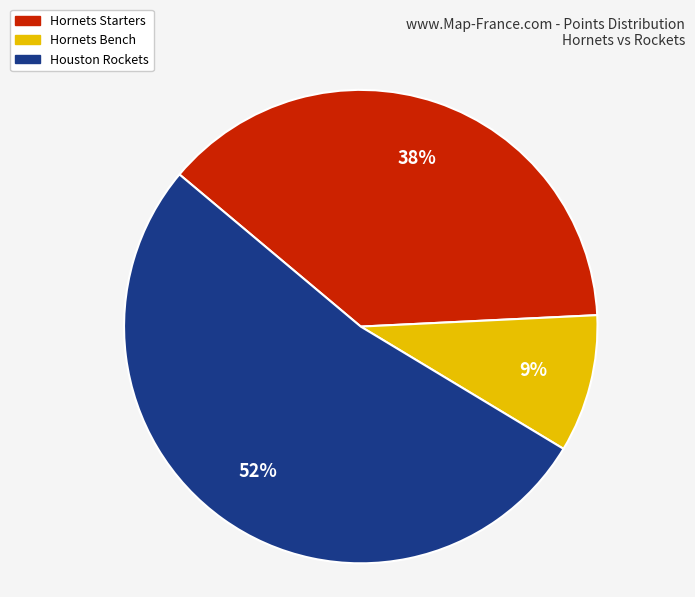

Which has a higher value, Hornets Starters or Hornets Bench?

Hornets Starters